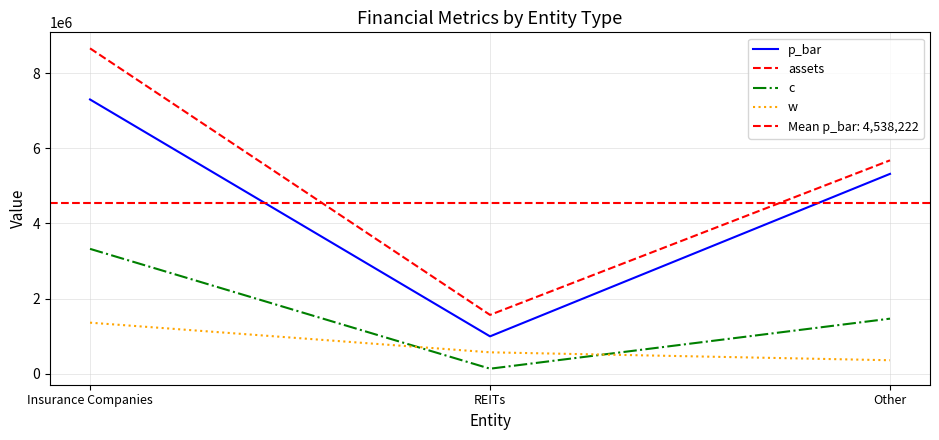

What position from the right is Other?

1